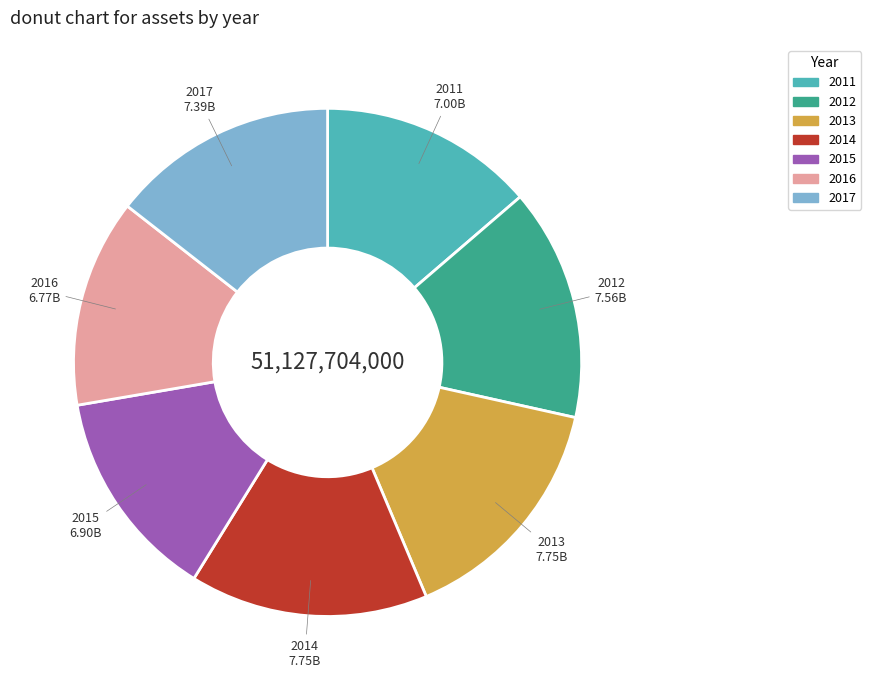

What is the ratio of the value at 2014 to the value at 2016?

1.1